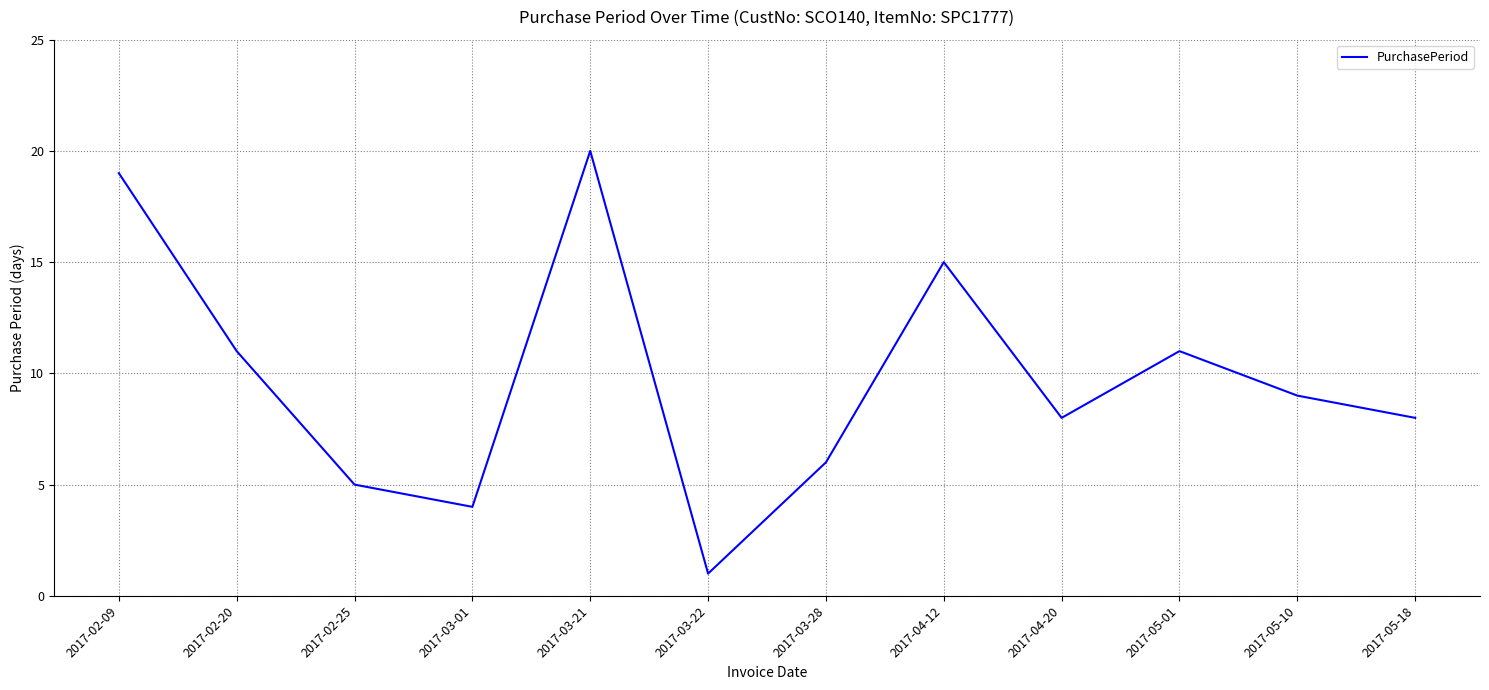

What is the difference between the second highest and minimum values?

18